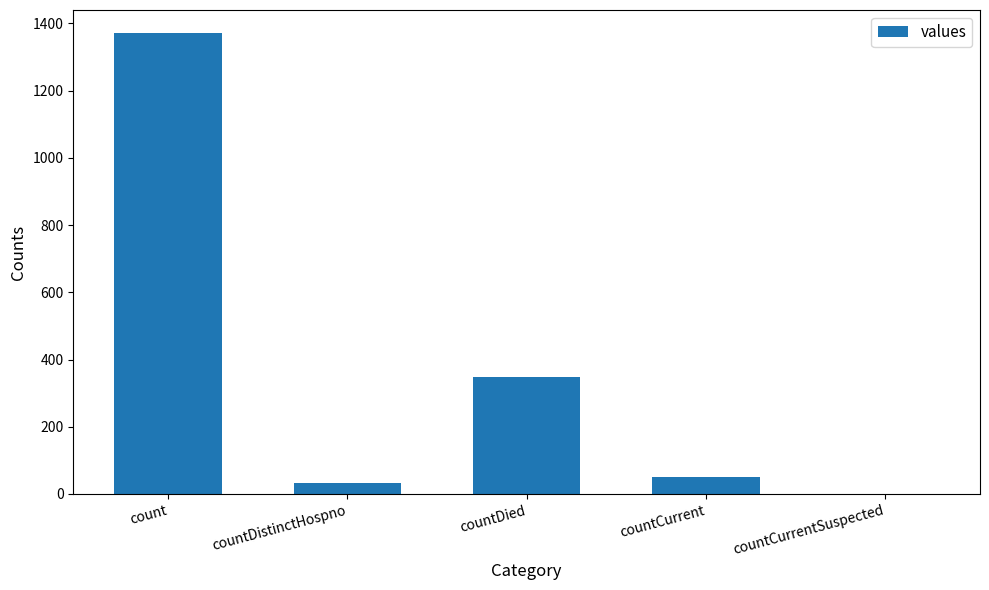

Which category has the highest value across all series?

count